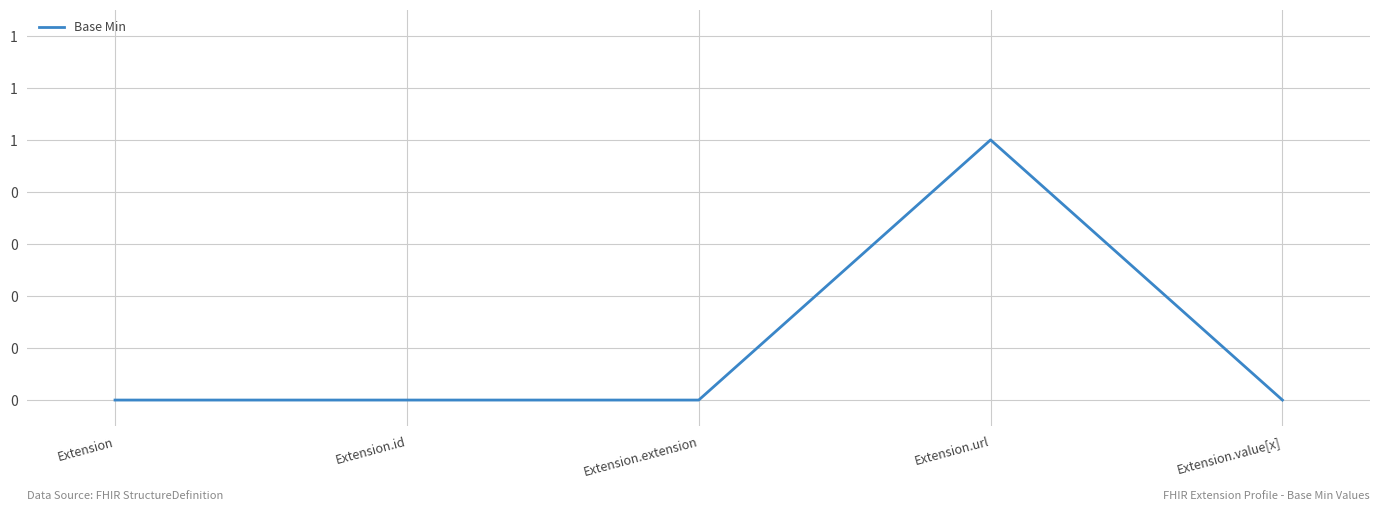

Is this an area chart (filled region under the line)?

No